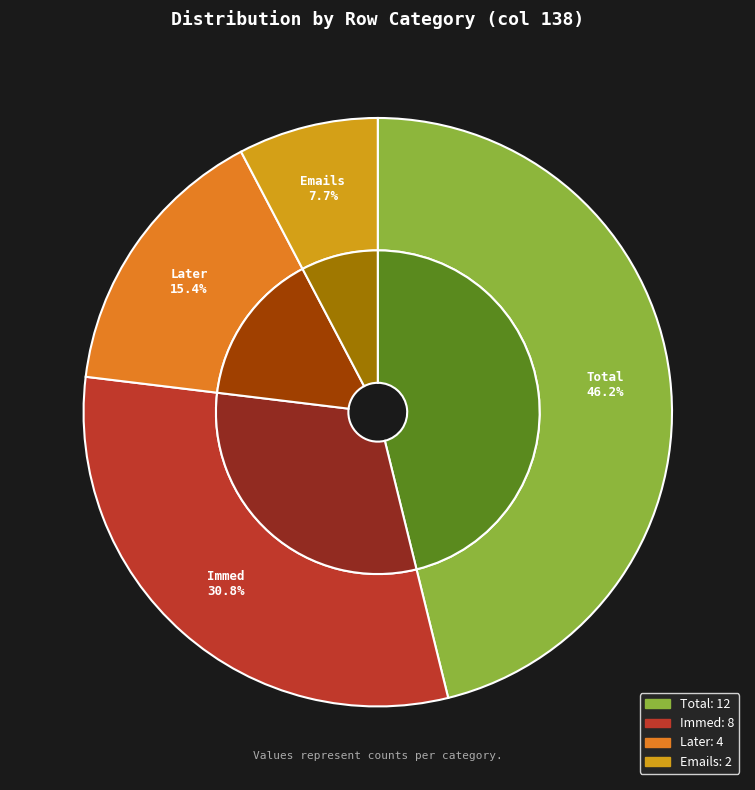

What is the largest slice in the pie chart?

Total